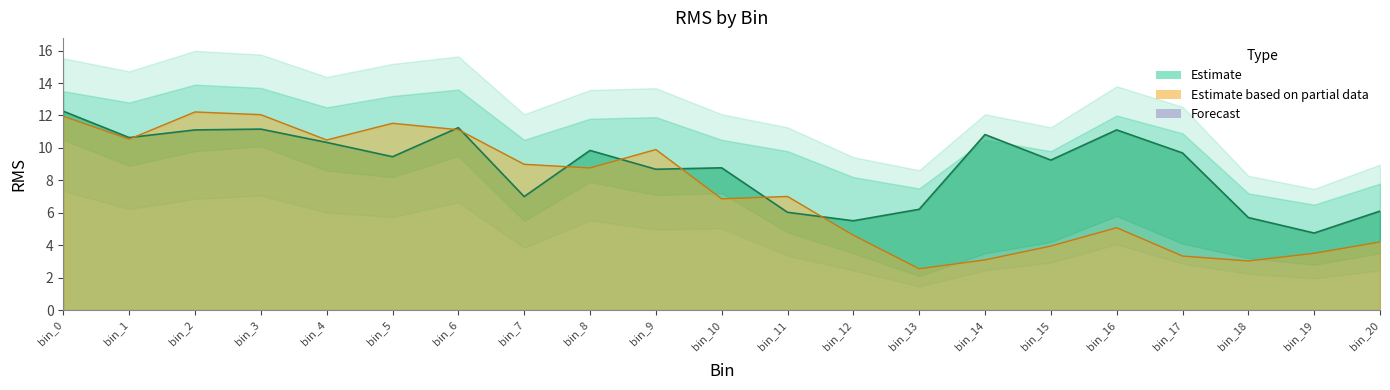

The brow series shows 6.0 at bin_11. True or false?

True